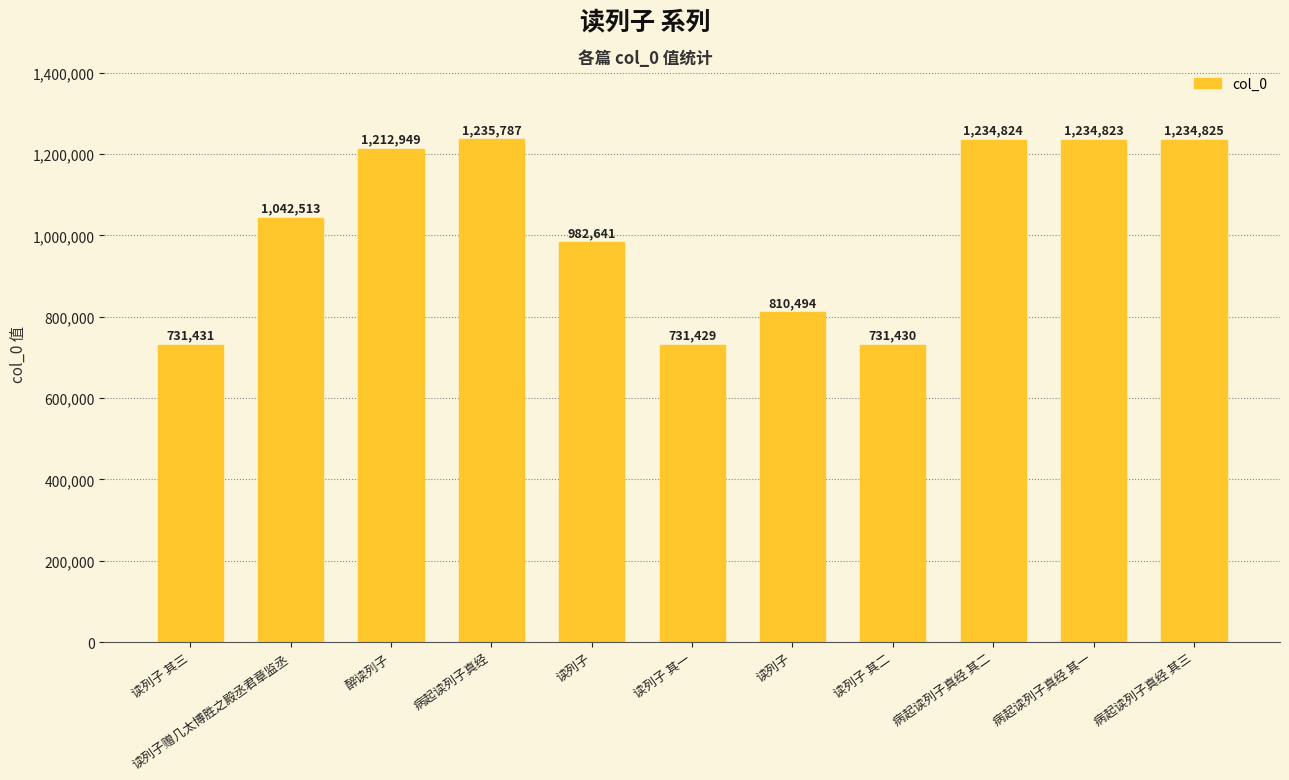

Approximately how many times larger is the value at 读列子 其三 compared to 病起读列子真经 其二?

0.6